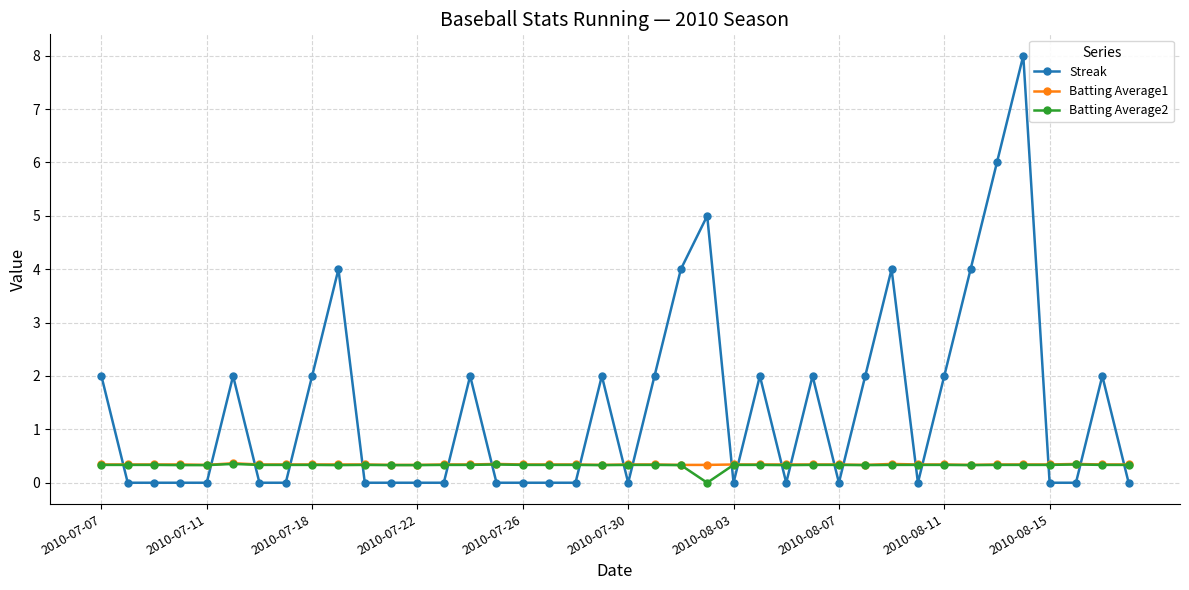

What is the highest value of the Streak series?

8.0